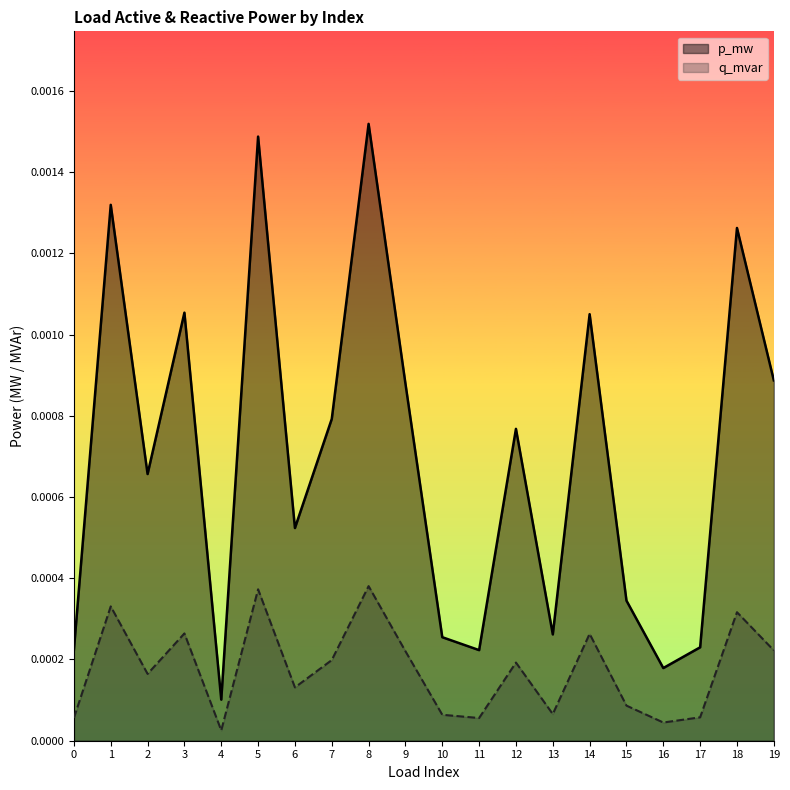

How many lines are shown in the chart?

2